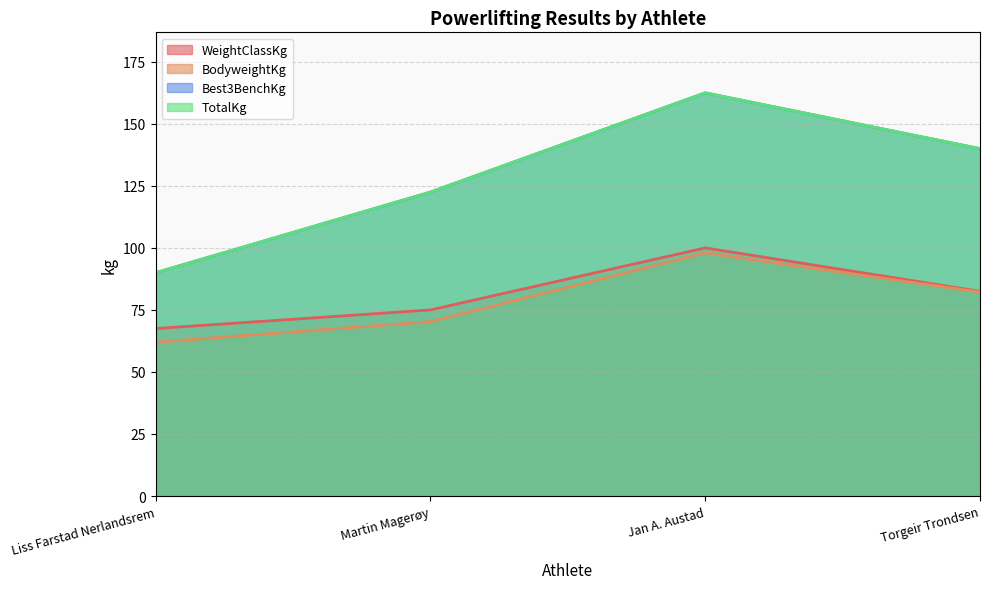

How many lines are shown in the chart?

4